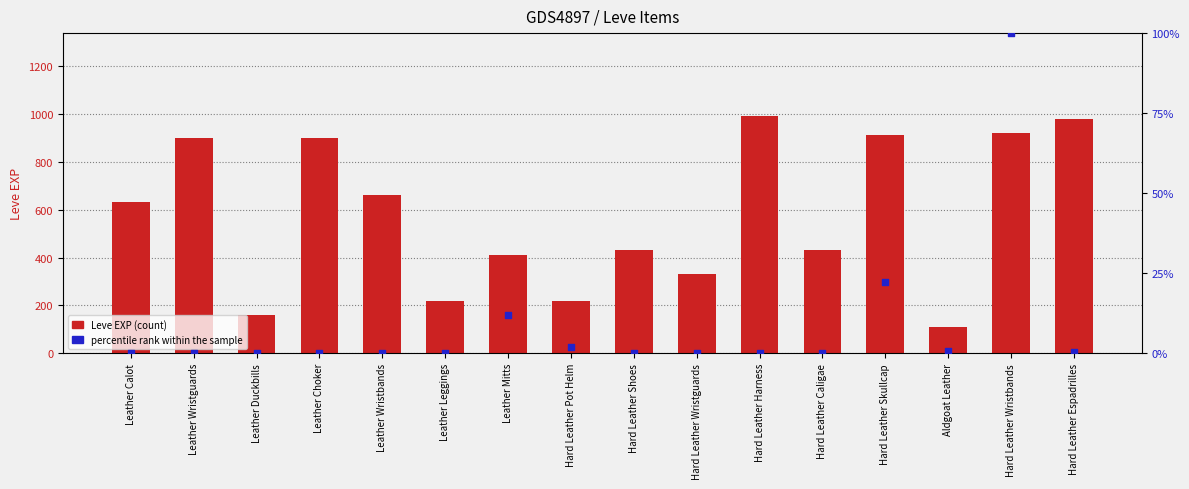

At how many categories does at least one series exceed 21?

16